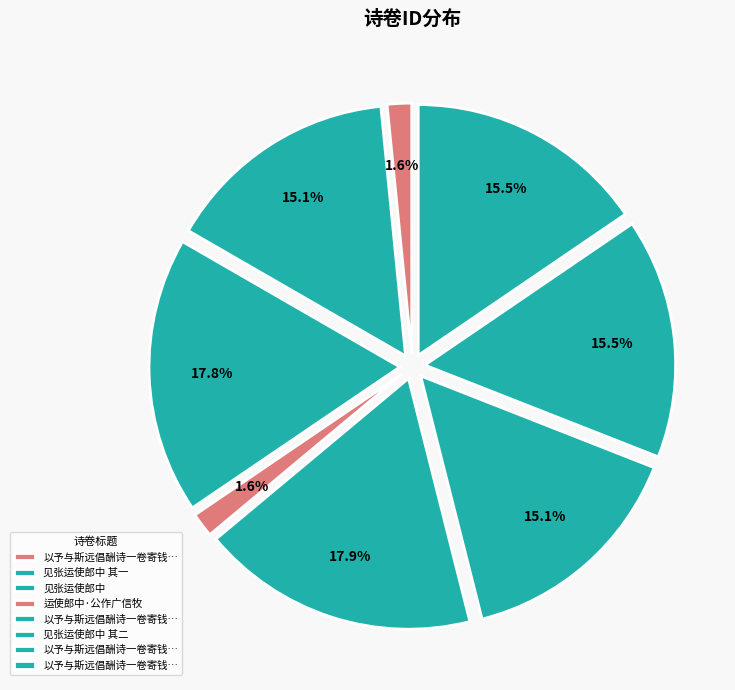

To the nearest percent, what percentage of the pie is 见张运使郎中 其一?

15%